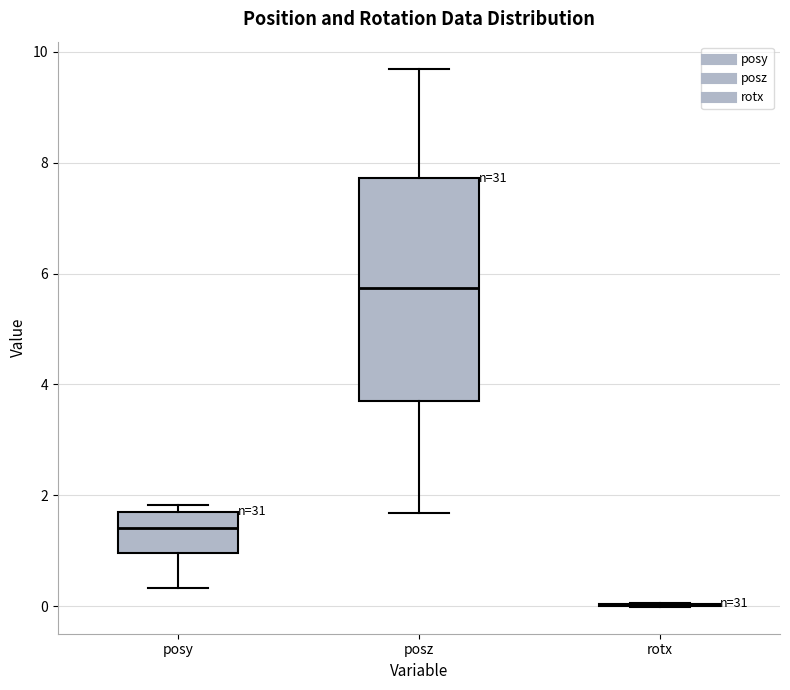

Where does the median line of the box for posy sit on the y-axis? The values are not printed on the chart, so give them approximately, as read against the axis.

1.4